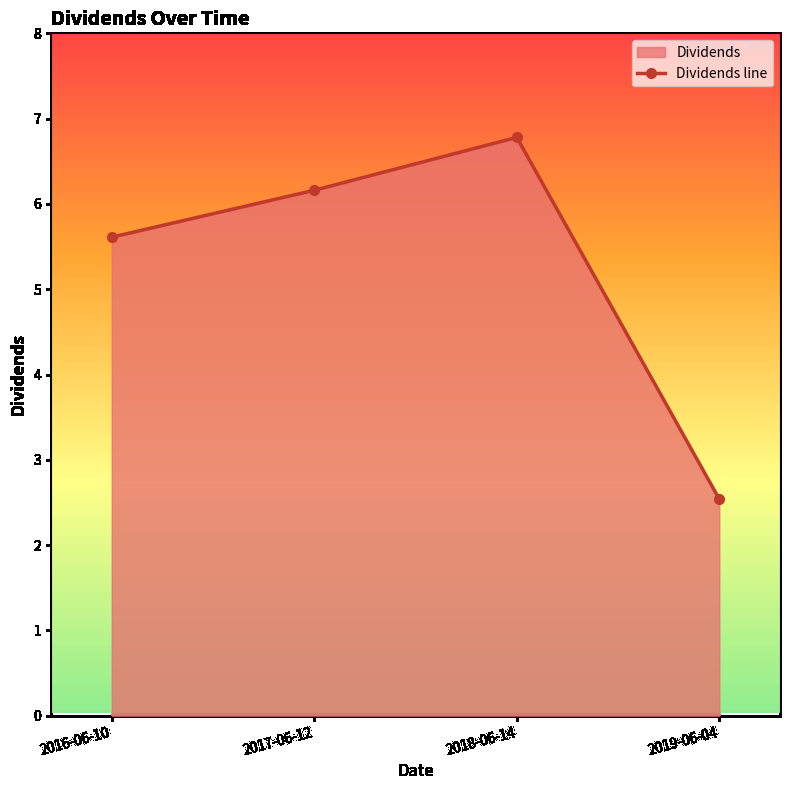

Approximately how many times larger is the value at 2019-06-04 compared to 2016-06-10?

0.5